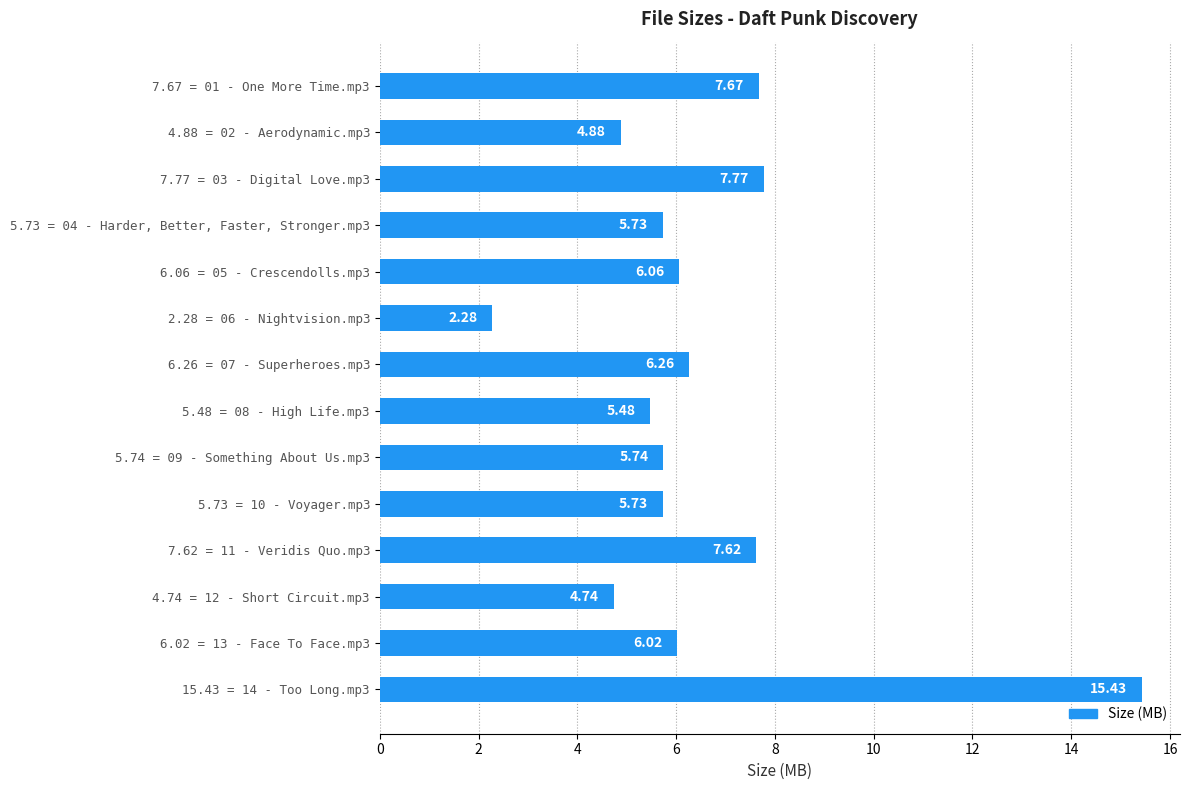

At which label is the value closest to 8?

7.77 = 03 - Digital Love.mp3